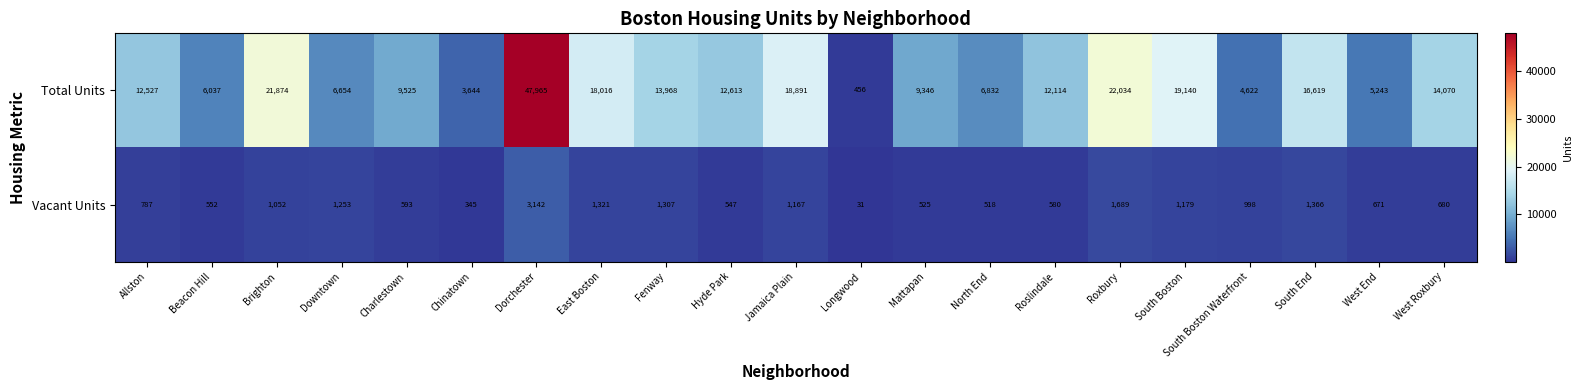

Rank the series by their maximum value, from highest to lowest.

Total Units, Vacant Units